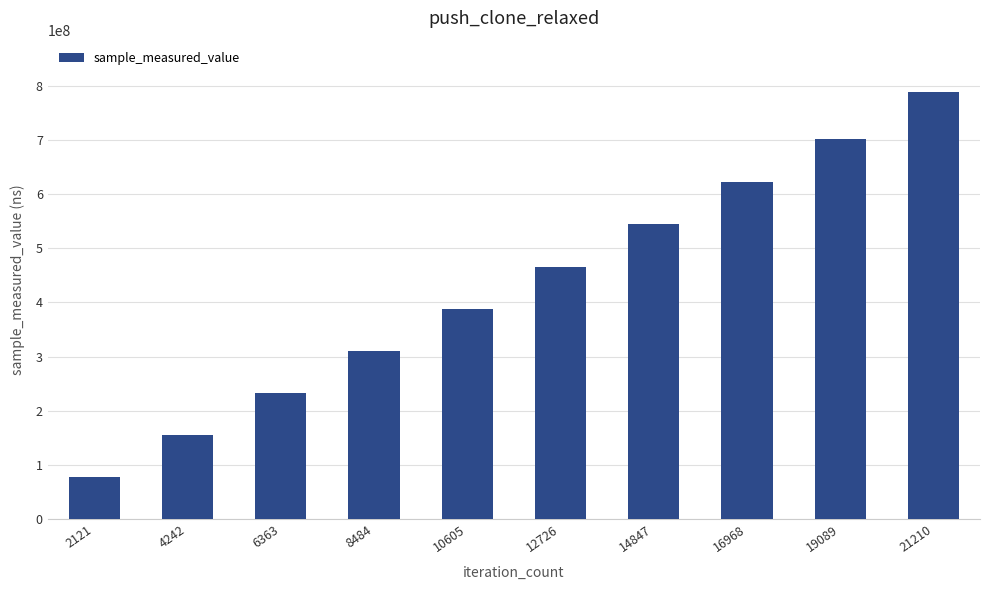

Reading left to right, transcribe all the data shown in this chart.

2121=77941824	4242=154698707	6363=232189329	8484=311043748	10605=387407075	12726=465743110	14847=544472885	16968=622807544	19089=701786034	21210=788215125